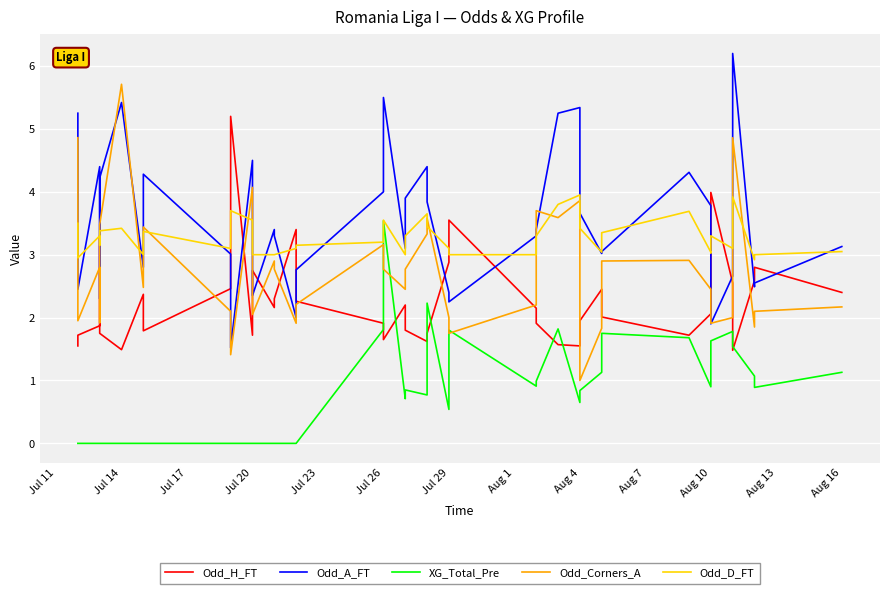

What is the label of the 13th point from the left?

Aug 16